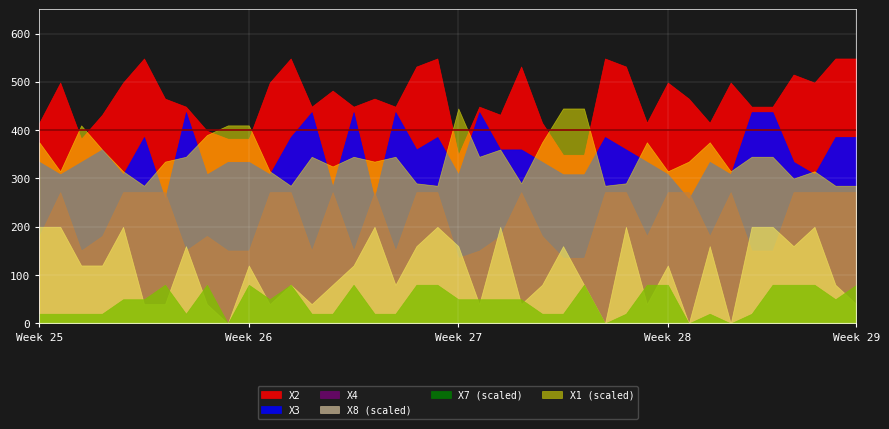

Where is X2 nearest to the value 448?

7